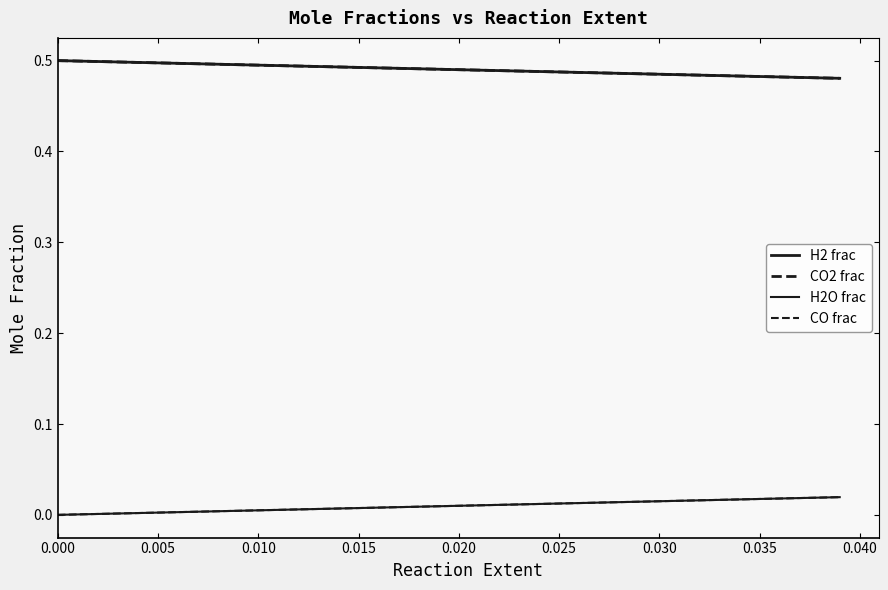

Does the chart display data point markers on the line(s)?

No